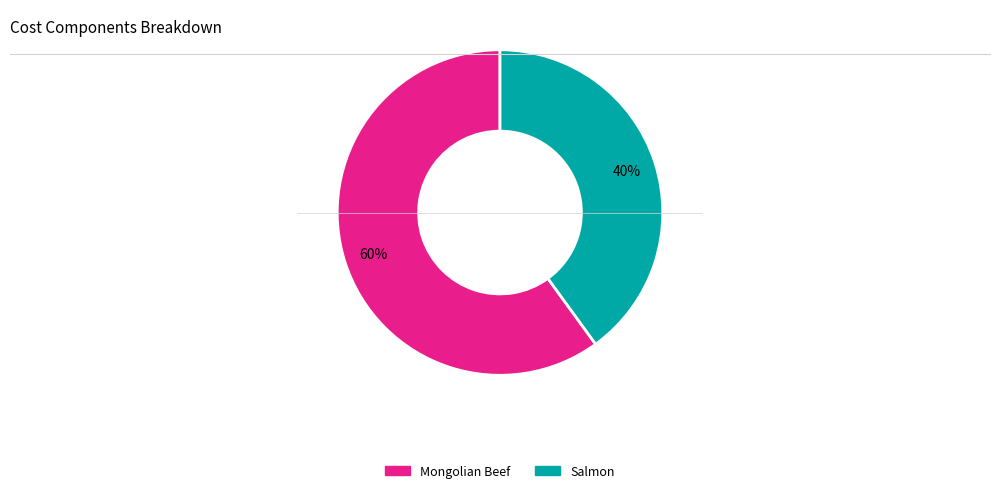

How many slices are in this pie chart?

2